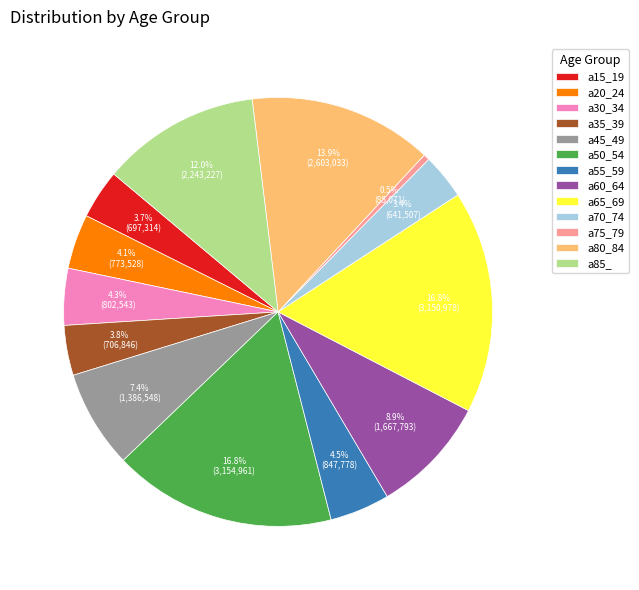

To the nearest percent, what is the combined percentage of a85_ and a30_34?

16%